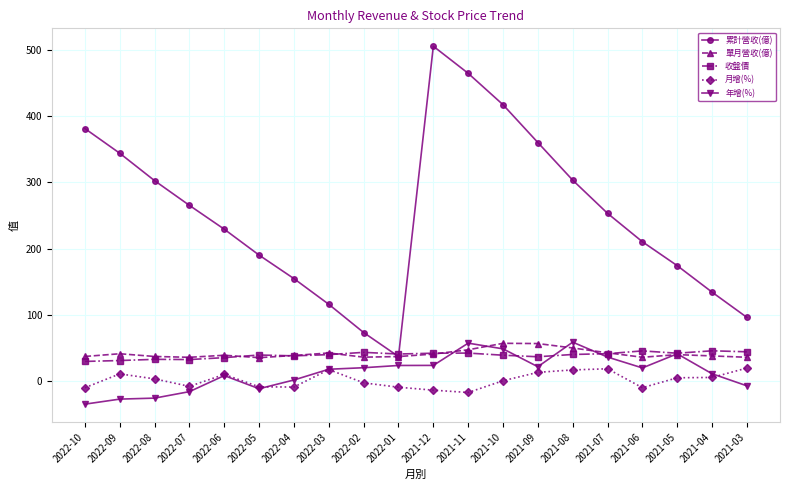

How many lines are shown in the chart?

5